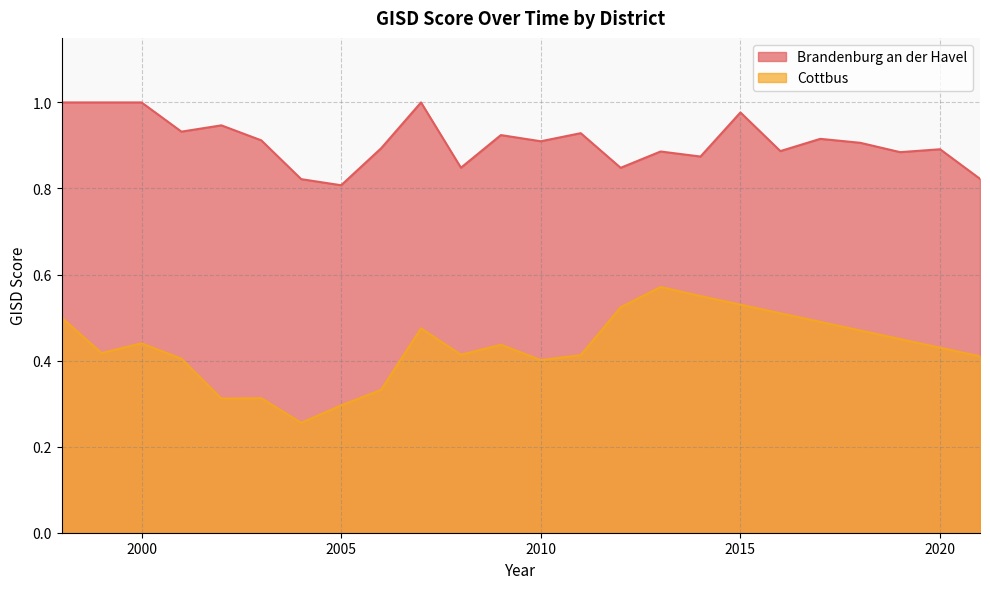

What is the approximate value of Cottbus at 2007?

0.5